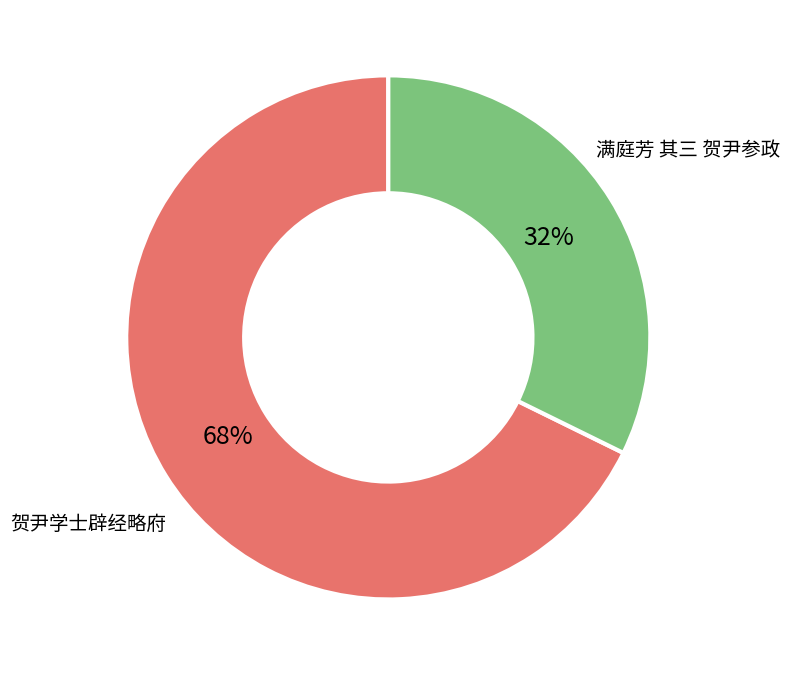

What percentage is the 贺尹学士辟经略府 slice, to the nearest percent?

68%